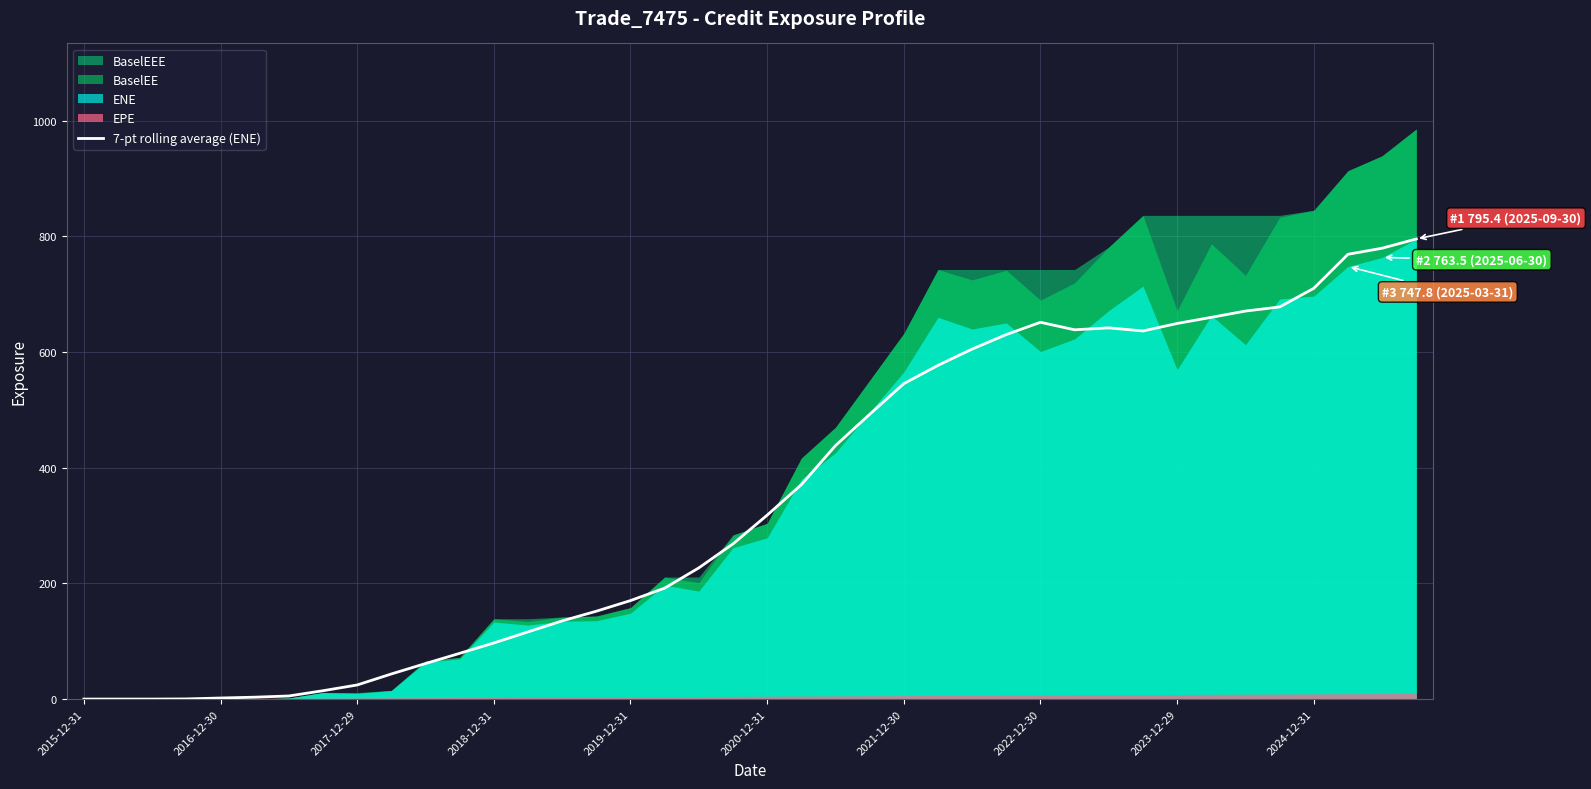

What is the maximum value for 7-pt rolling average (ENE)?

795.4